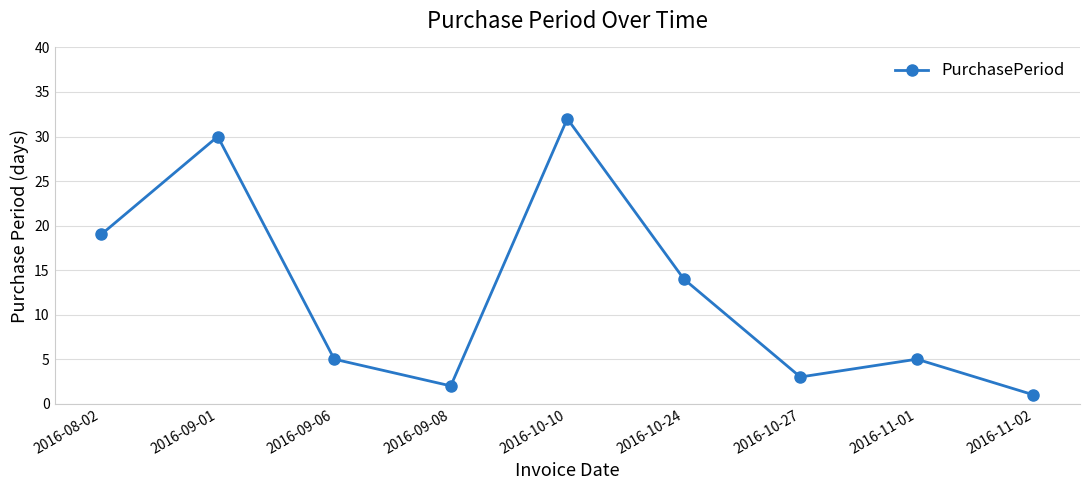

The chart shows a value of 5 at 2016-09-06. True or false?

True